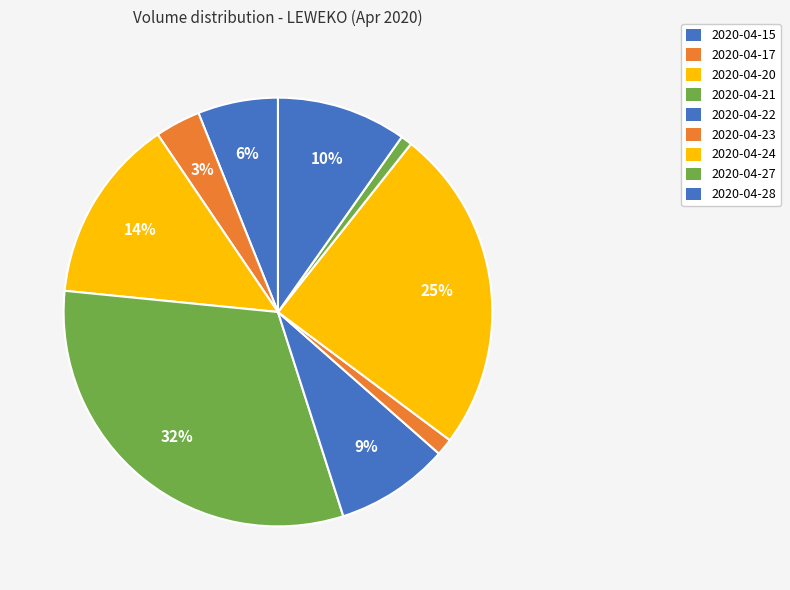

Approximately how many times larger is the value at 2020-04-28 compared to 2020-04-20?

0.7